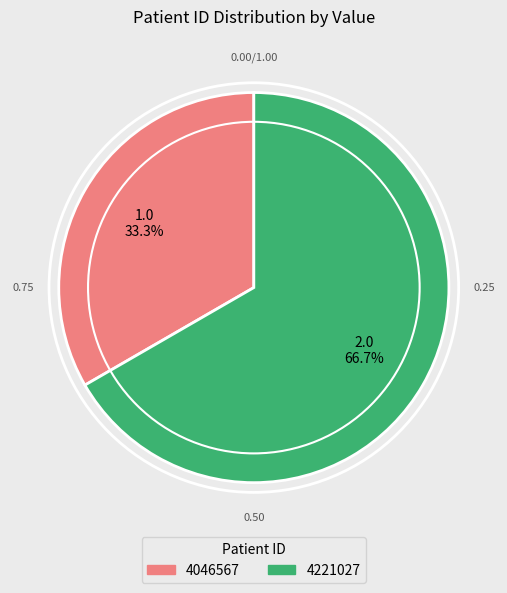

How many slices are in this pie chart?

2